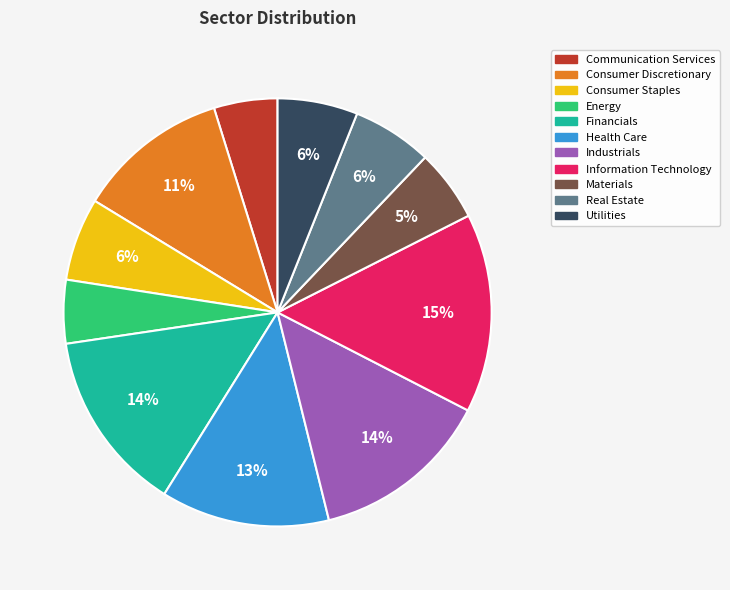

How many segments does this pie chart have?

11